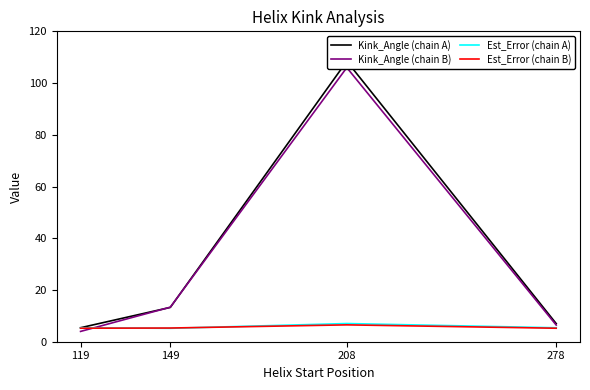

At which category is the sum across all series the highest?

208